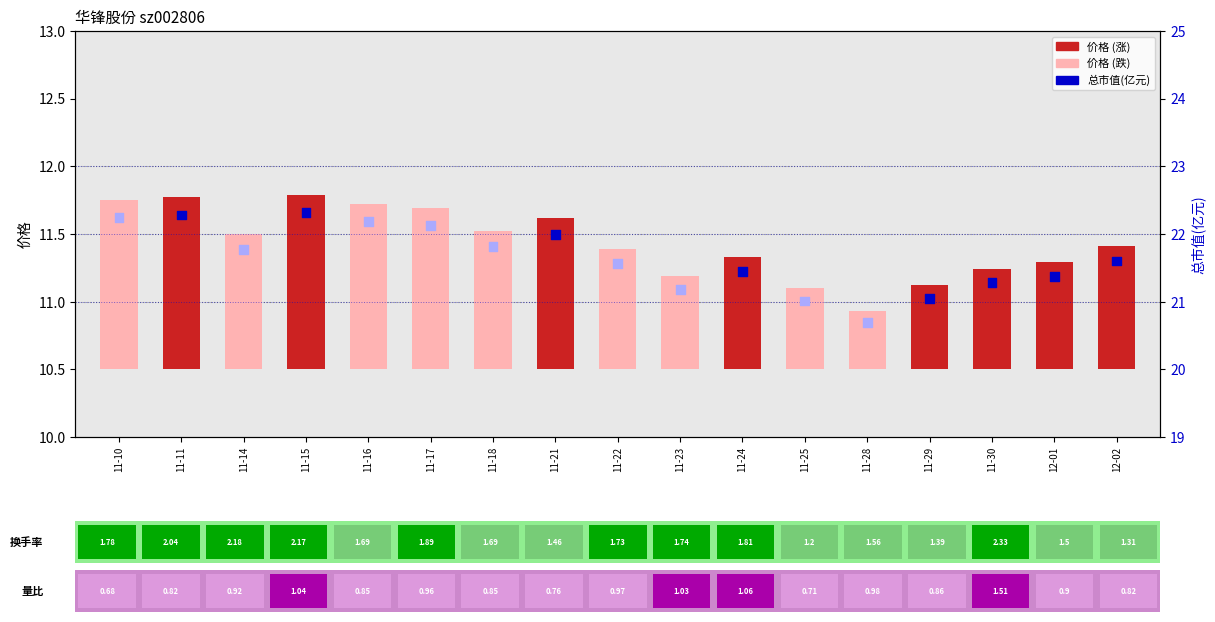

Which series has the largest Y range (max minus min)?

总市值(亿元)